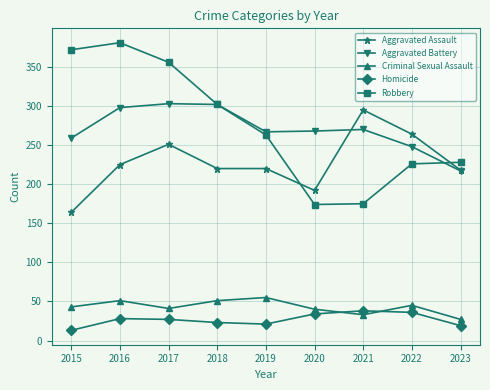

How many lines are shown in the chart?

5